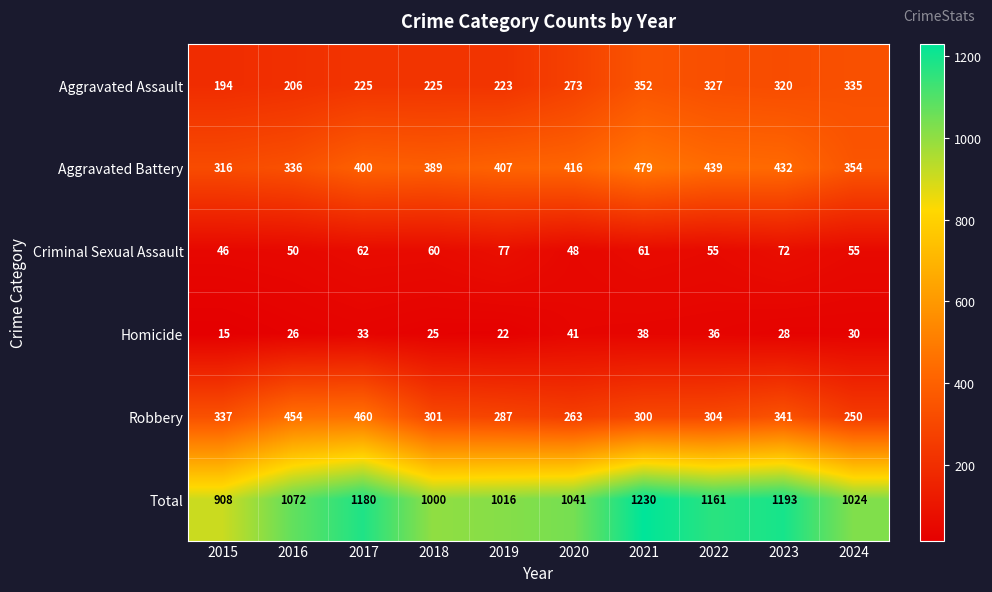

Is it true that Total equals 1583 at 2022?

False